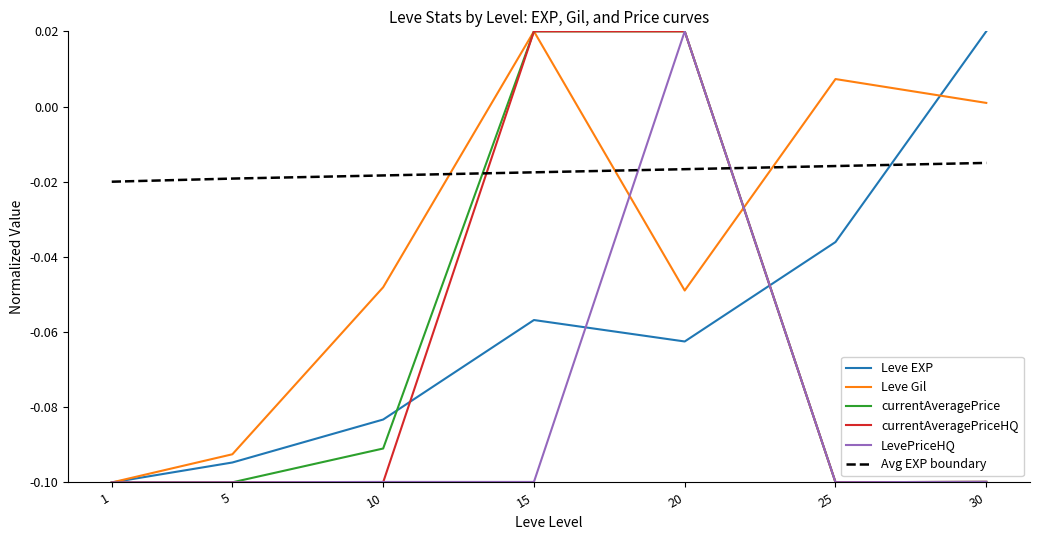

At which category is the sum across all series the highest?

20